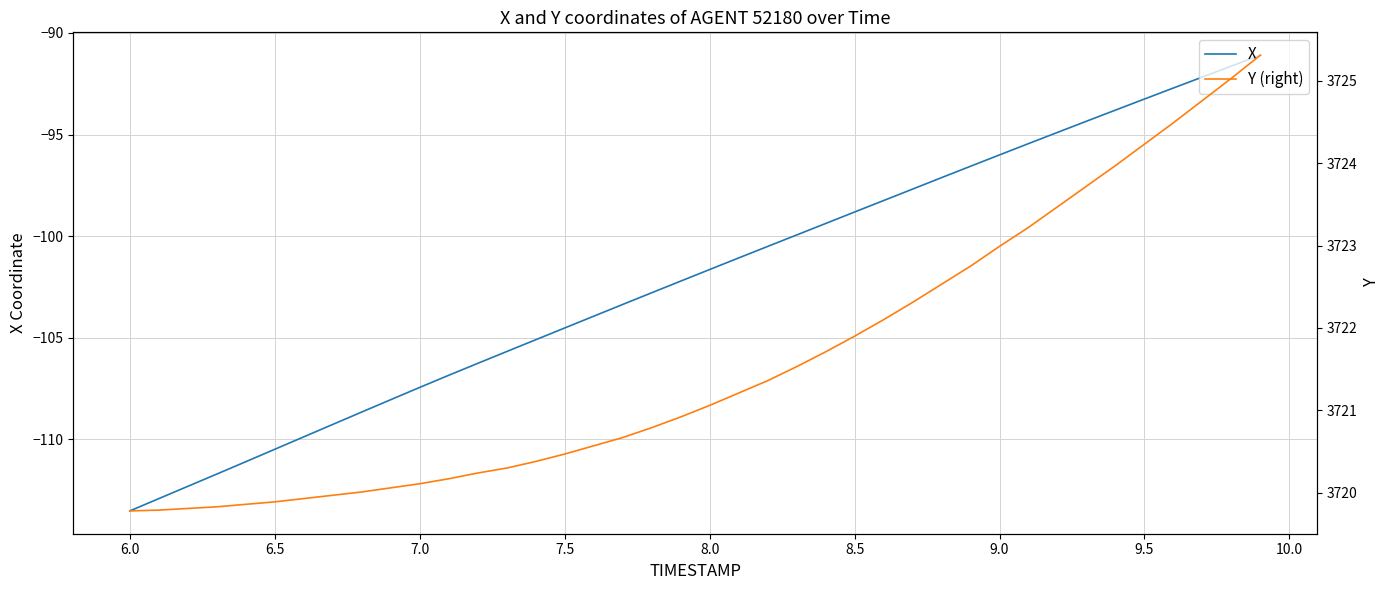

What is the lowest value of the X series?

-113.5